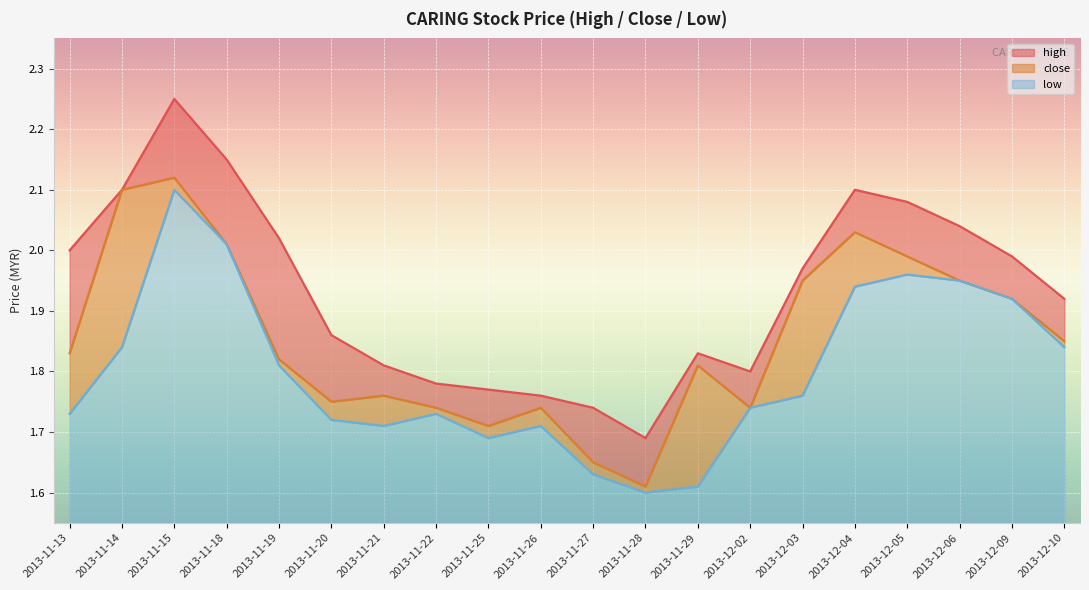

True or false: close has a value of 0.4 at 2013-11-22.

False